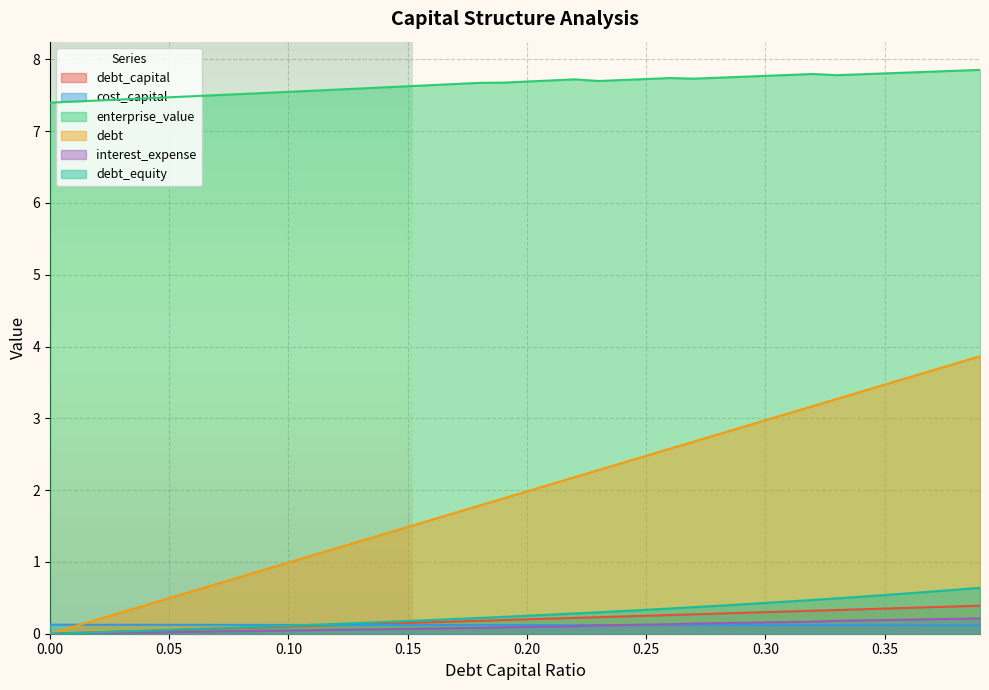

How many intersections are there between debt_capital and cost_capital?

1